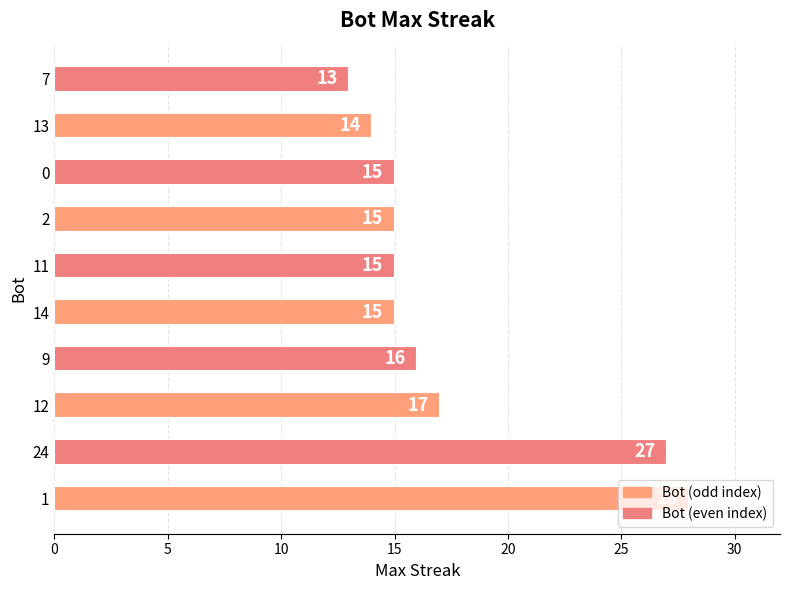

Approximately how many times larger is the value at 12 compared to 0?

1.1